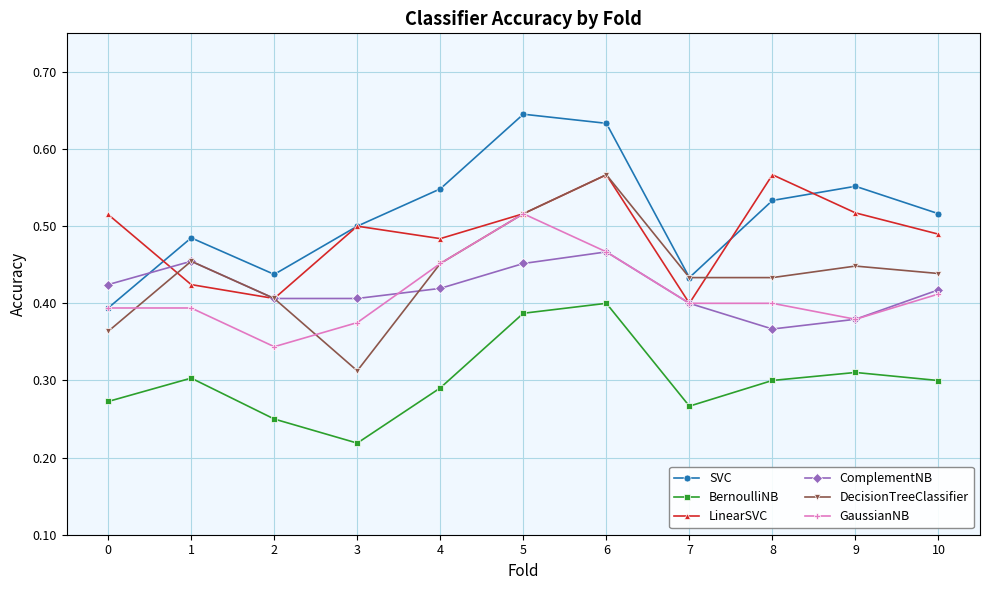

At which category is the sum across all series the highest?

6